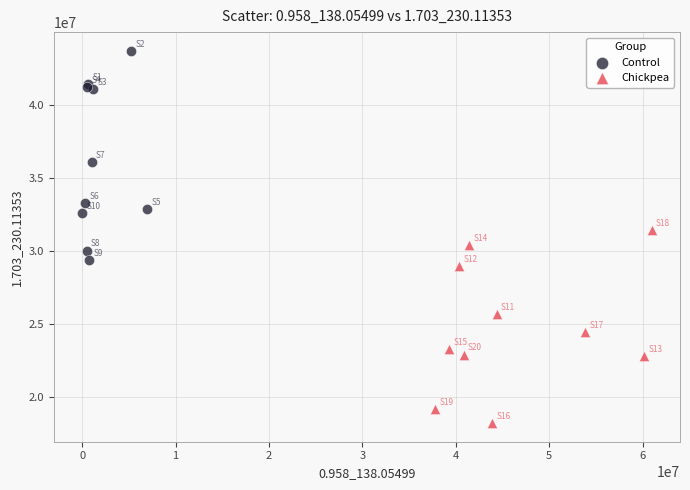

Which series contains the highest Y value?

Control